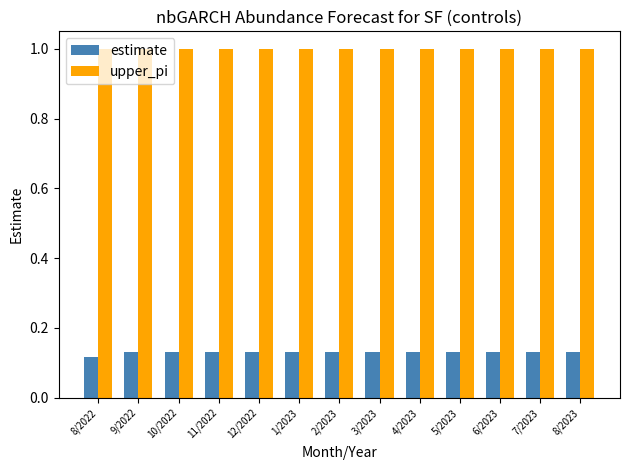

Rank the series by their maximum value, from highest to lowest.

upper_pi, estimate